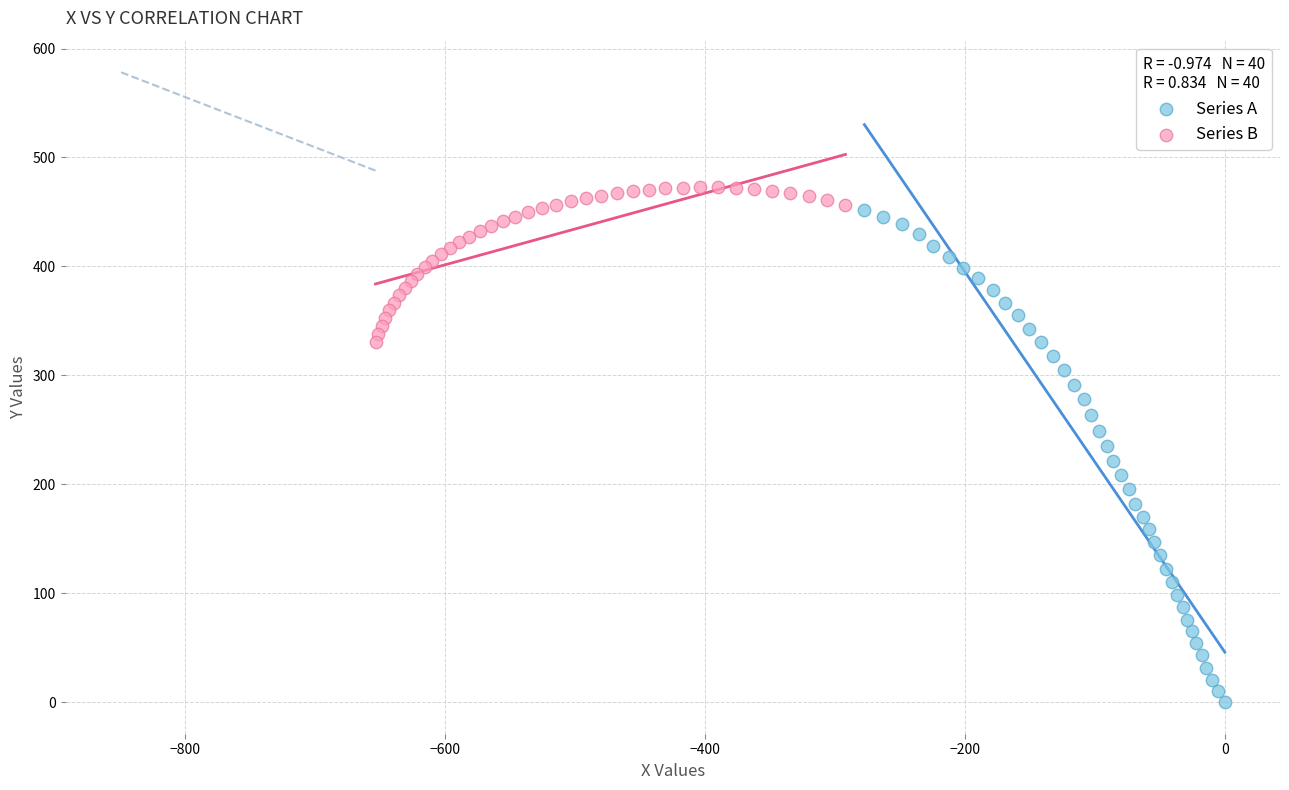

Which series has the widest spread of Y values?

Series A